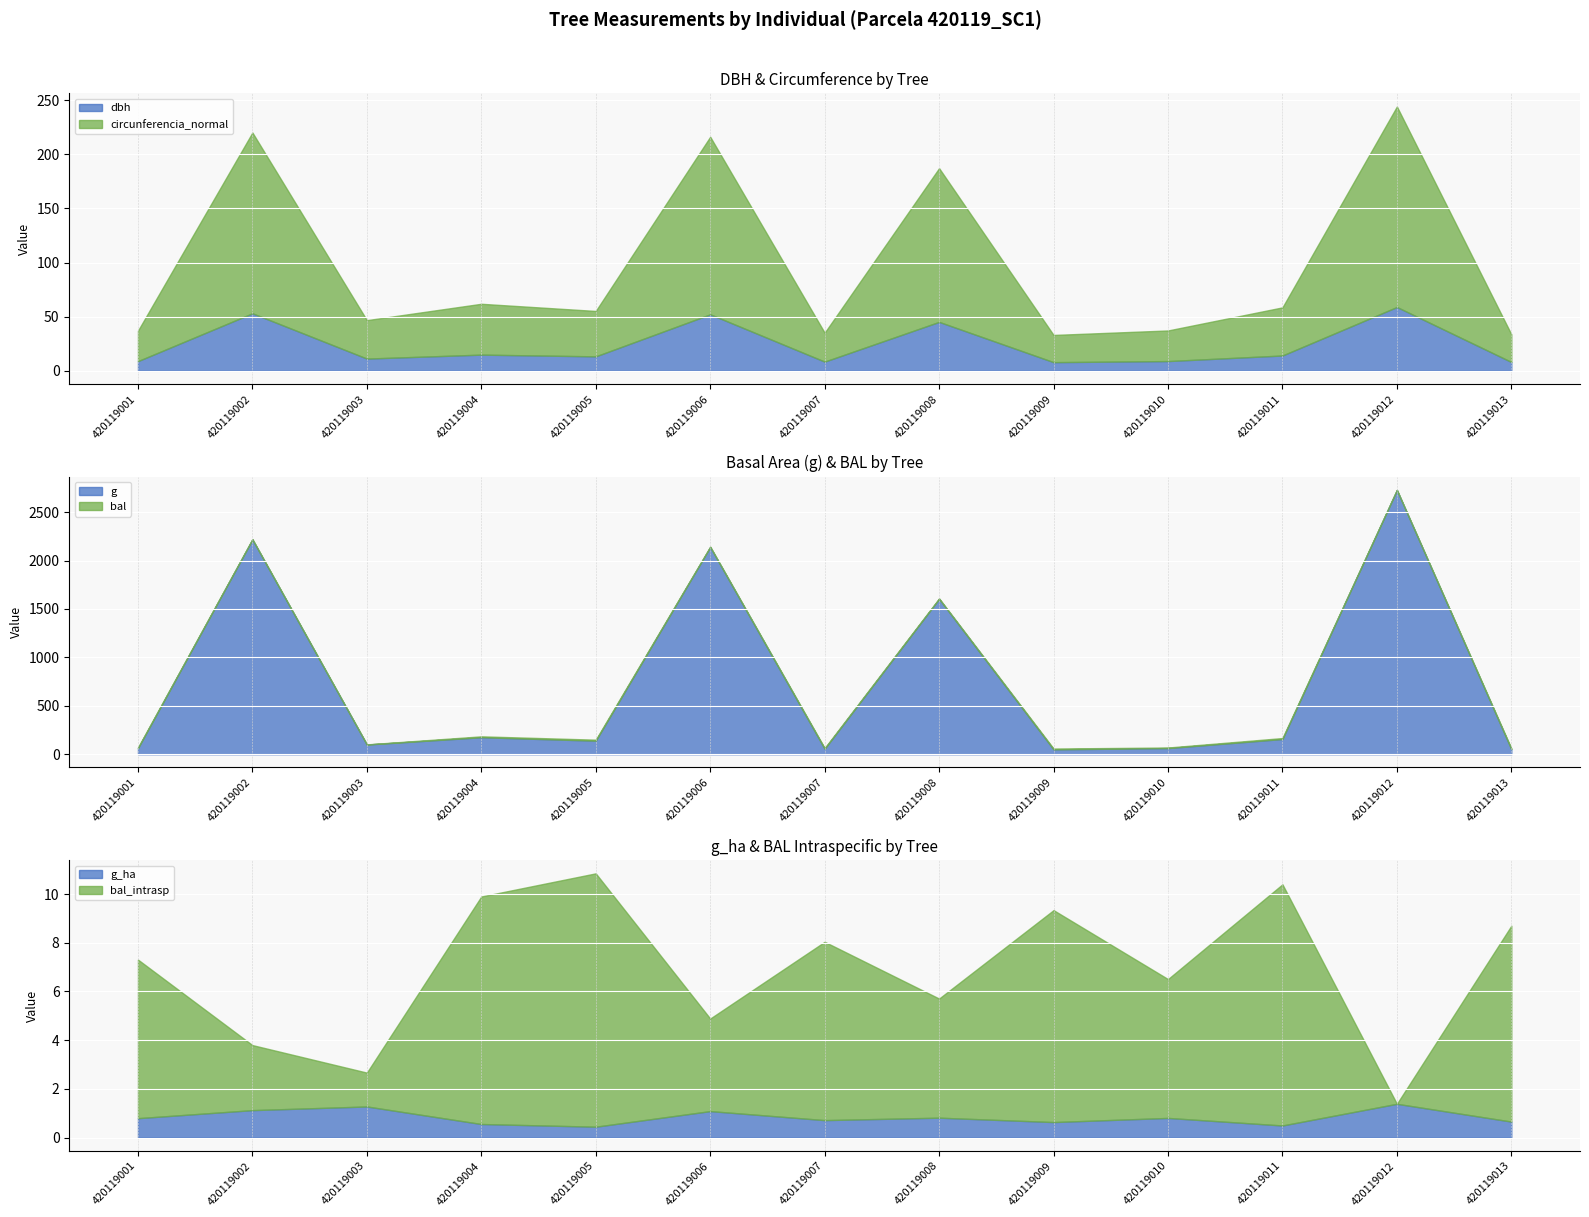

In circunferencia_normal, how many points are higher than both neighbors (excluding endpoints)?

5